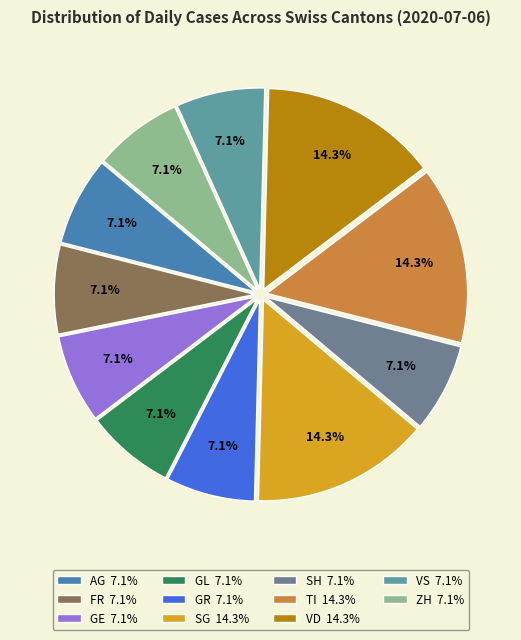

How many segments does this pie chart have?

11